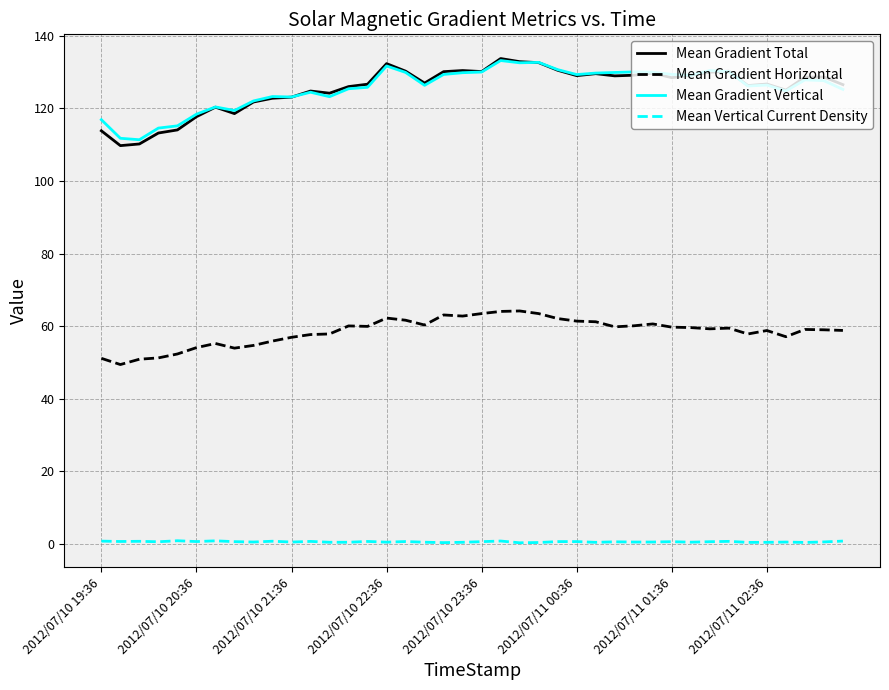

What is the greatest value displayed?

133.7